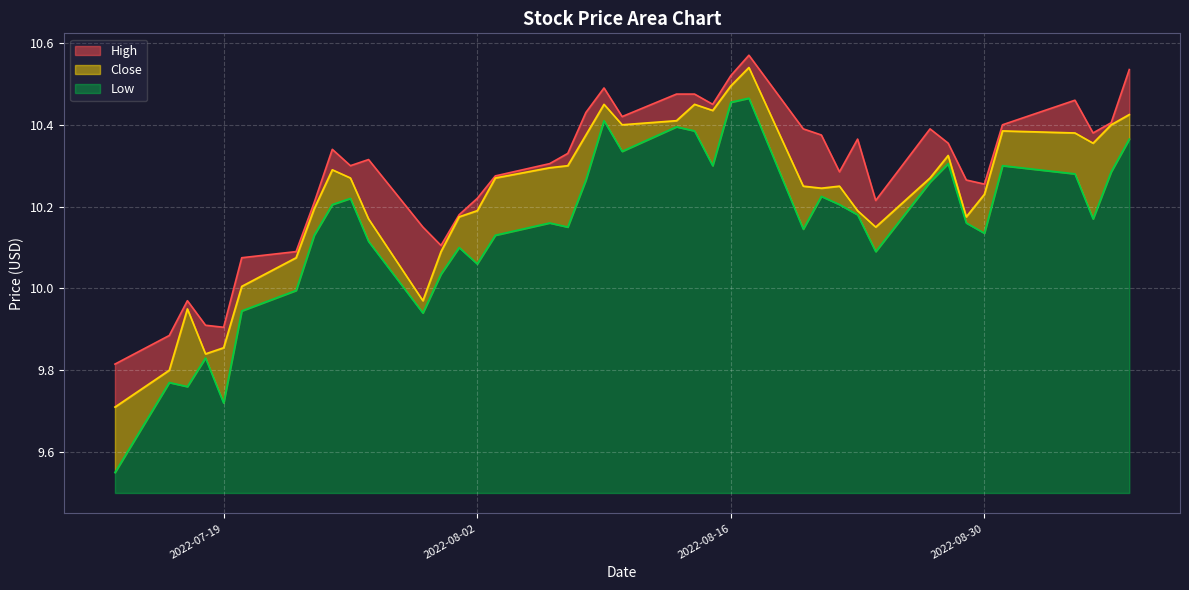

True or false: Low and High cross at least once.

False